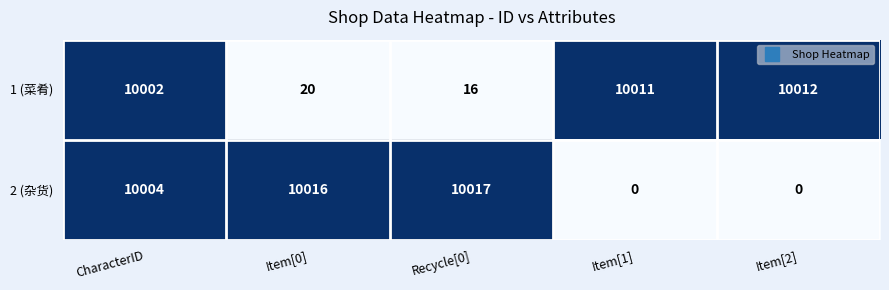

Reading left to right, transcribe all the data shown in this chart.

1 (菜肴): CharacterID=10002	Item[0]=20	Recycle[0]=16	Item[1]=10011	Item[2]=10012
2 (杂货): CharacterID=10004	Item[0]=10016	Recycle[0]=10017	Item[1]=0	Item[2]=0